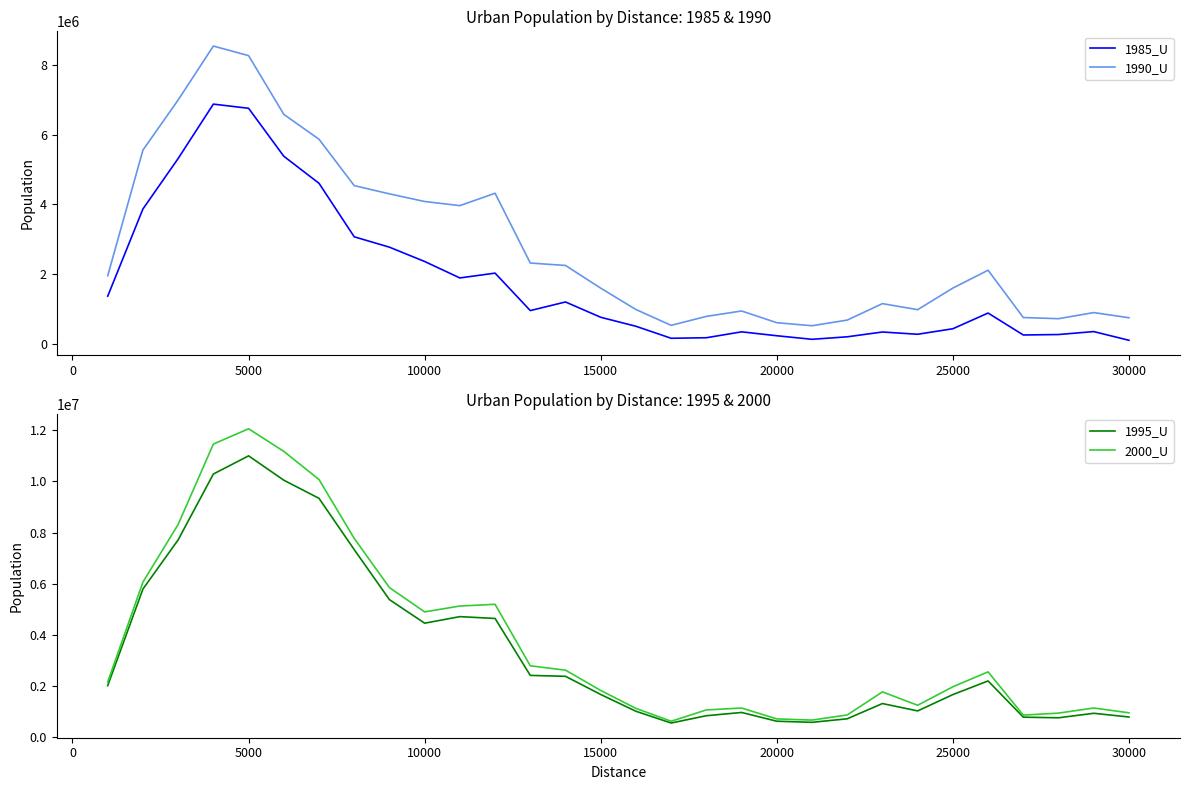

True or false: 1985_U and 2000_U cross at least once.

False